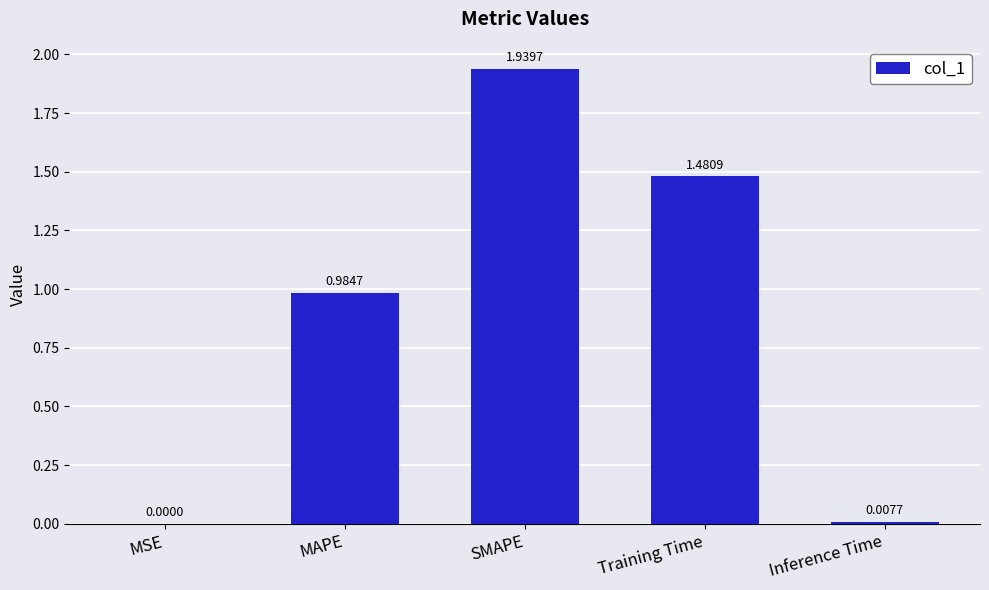

At which label is the value closest to 0?

MSE